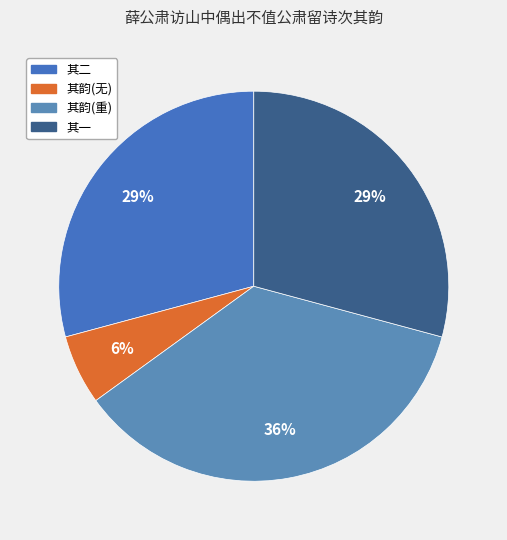

Which category has the biggest portion of the pie?

其韵(重)